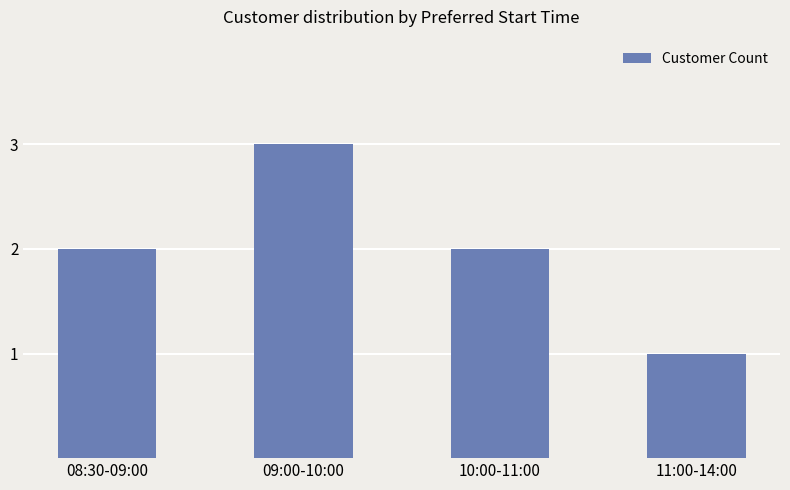

What is the value of the 1st bar from the left?

2